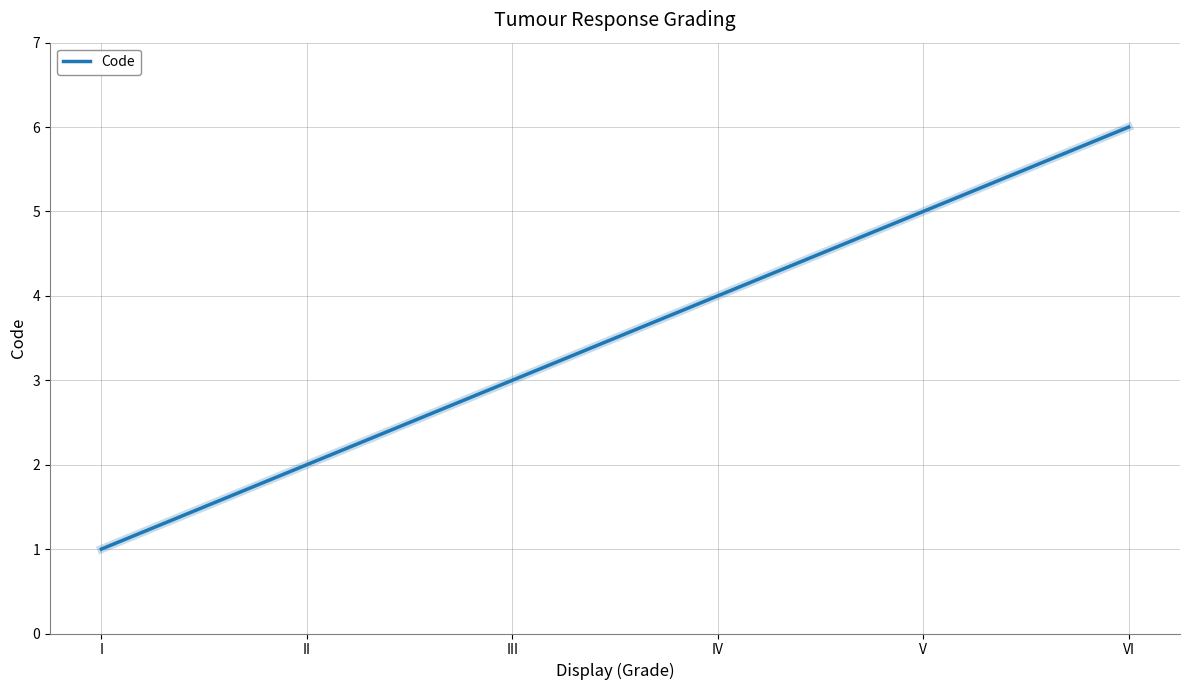

The value at IV is 4. True or false?

True